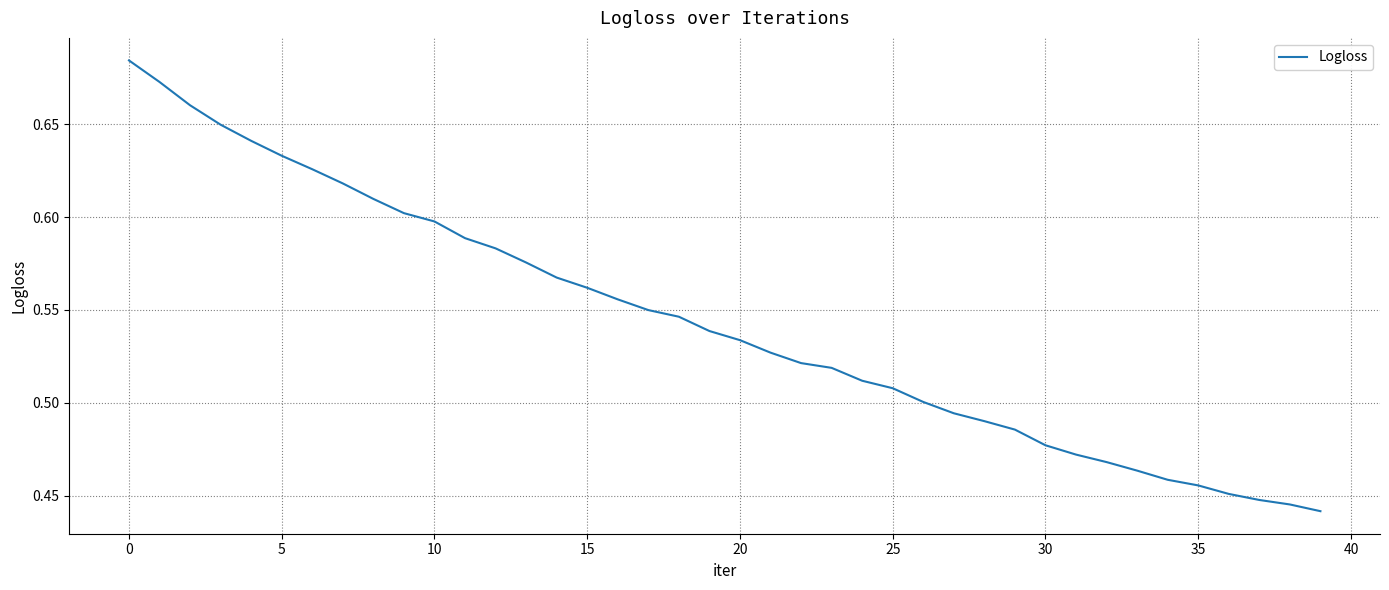

Does the chart have visible grid lines?

Yes